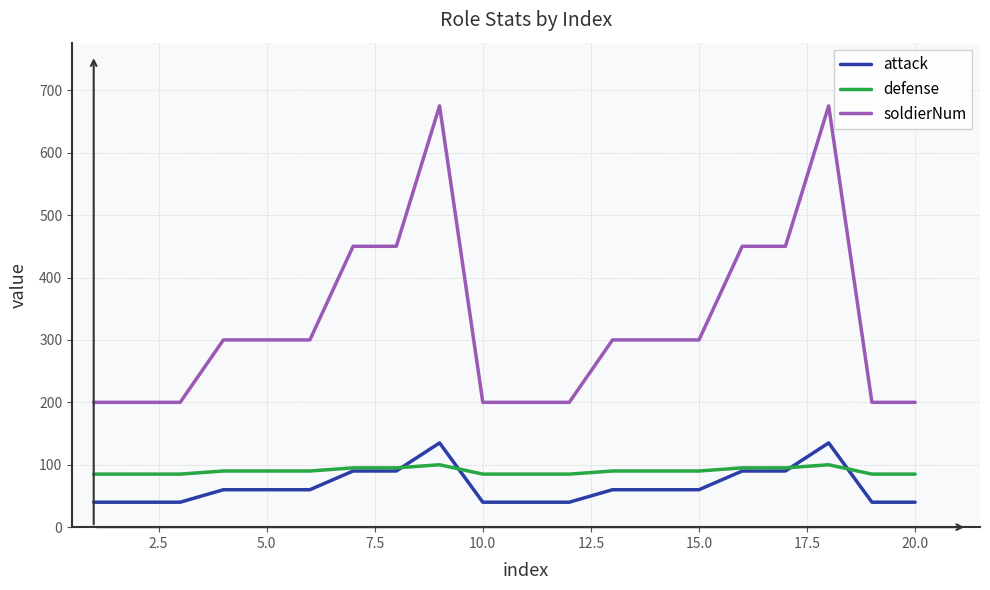

What is the minimum value for attack?

40